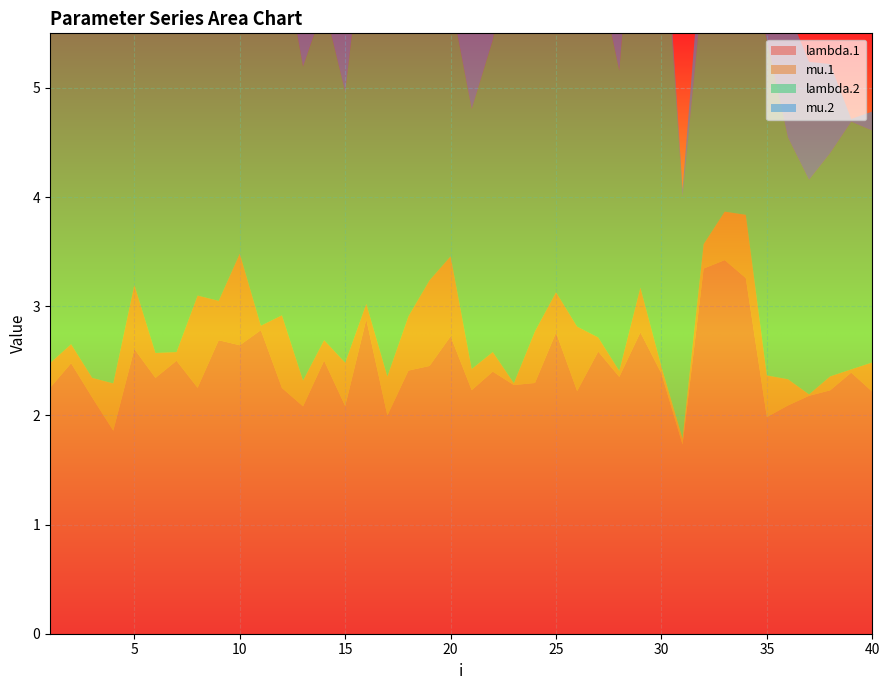

Reading left to right, what are all the values shown in this chart?

lambda.1: 1=2.3	2=2.5	3=2.2	4=1.9	5=2.6	6=2.3	7=2.5	8=2.3	9=2.7	10=2.6	11=2.8	12=2.3	13=2.1	14=2.5	15=2.1	16=2.9	17=2.0	18=2.4	19=2.5	20=2.7	21=2.2	22=2.4	23=2.3	24=2.3	25=2.8	26=2.2	27=2.6	28=2.4	29=2.8	30=2.4	31=1.7	32=3.3	33=3.4	34=3.3	35=2.0	36=2.1	37=2.2	38=2.2	39=2.4	40=2.2
mu.1: 1=0.2	2=0.2	3=0.2	4=0.4	5=0.6	6=0.2	7=0.1	8=0.8	9=0.4	10=0.8	11=0.0	12=0.7	13=0.2	14=0.2	15=0.4	16=0.1	17=0.4	18=0.5	19=0.8	20=0.7	21=0.2	22=0.2	23=0.0	24=0.5	25=0.4	26=0.6	27=0.1	28=0.1	29=0.4	30=0.1	31=0.1	32=0.2	33=0.4	34=0.6	35=0.4	36=0.2	37=0.0	38=0.1	39=0.0	40=0.3
lambda.2: 1=4.1	2=3.8	3=5.0	4=3.6	5=3.6	6=4.0	7=4.4	8=3.5	9=3.5	10=2.3	11=3.1	12=3.4	13=2.9	14=3.1	15=2.5	16=3.6	17=3.6	18=3.2	19=2.6	20=2.4	21=2.4	22=2.9	23=4.4	24=4.6	25=3.6	26=4.3	27=3.4	28=2.8	29=4.4	30=4.5	31=2.2	32=2.4	33=2.6	34=2.4	35=3.1	36=2.2	37=2.0	38=2.0	39=2.3	40=2.1
mu.2: 1=1.7	2=1.7	3=2.0	4=1.0	5=1.6	6=3.3	7=0.1	8=0.1	9=1.0	10=0.1	11=0.5	12=2.0	13=1.7	14=0.7	15=0.7	16=1.8	17=1.1	18=0.6	19=0.4	20=0.4	21=1.3	22=1.5	23=0.5	24=0.7	25=0.4	26=0.9	27=1.0	28=1.7	29=0.6	30=0.1	31=0.1	32=0.5	33=0.2	34=0.2	35=0.7	36=1.2	37=1.1	38=0.8	39=0.0	40=0.2